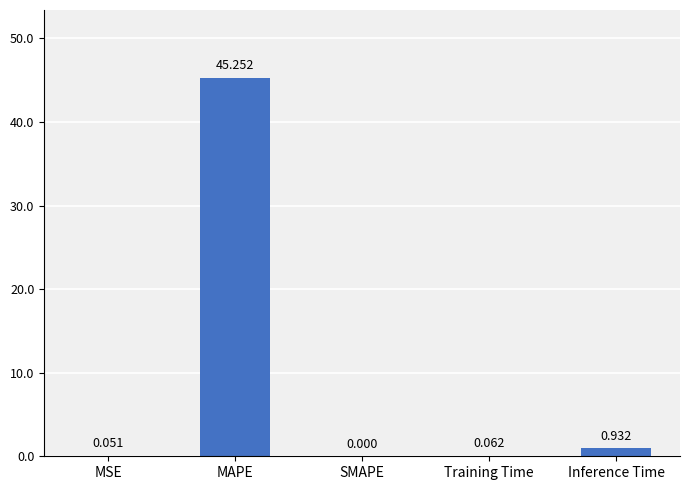

Which category has the highest value across all series?

MAPE